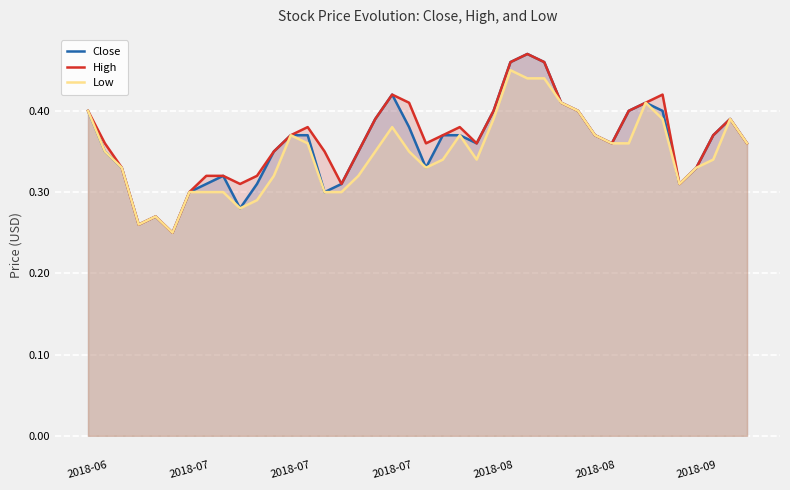

Is the value of Close at 25 greater than the value of Low at 25?

Yes